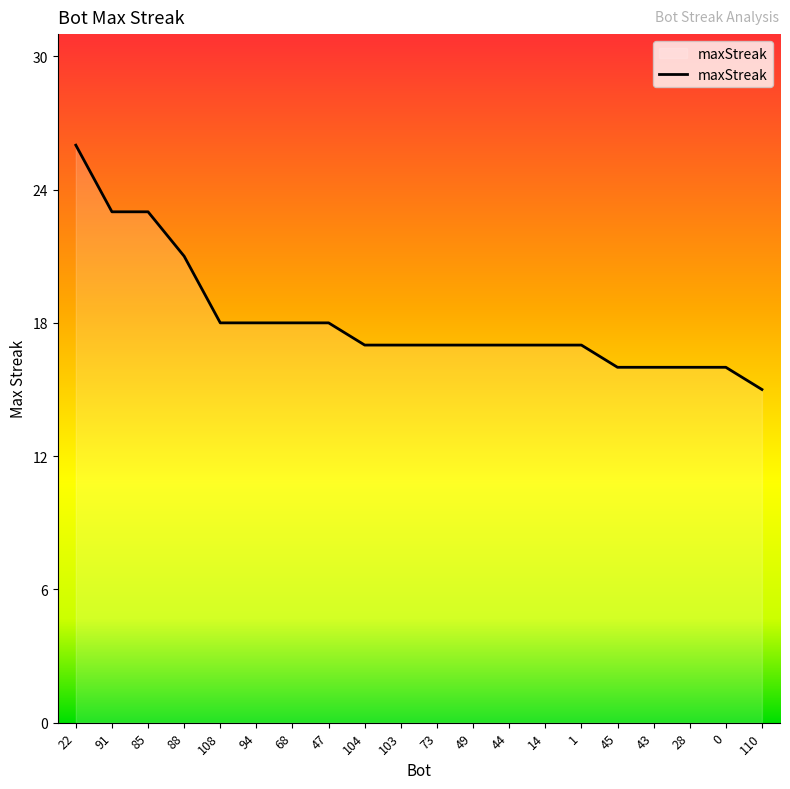

Which has a higher value, 49 or 47?

47